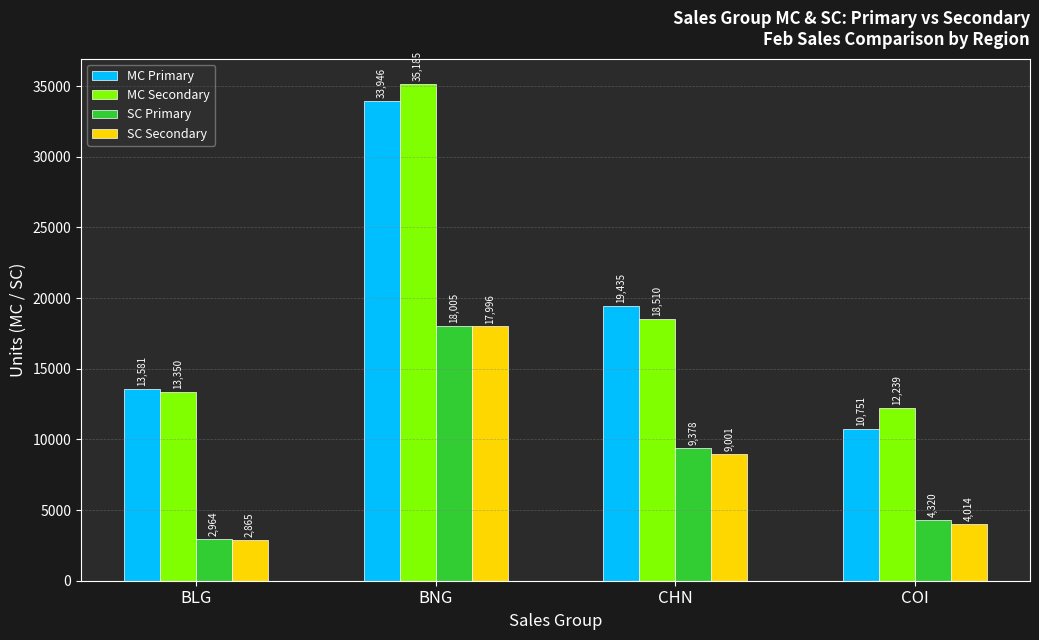

What is the sum of the MC Secondary values at BLG and BNG?

48535